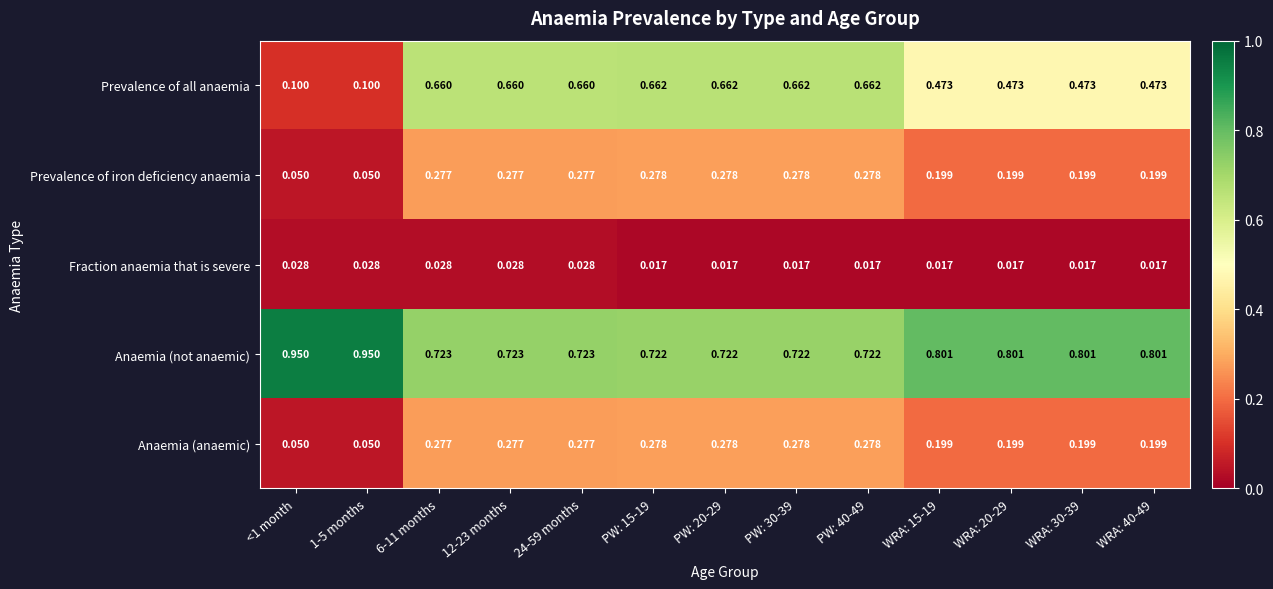

Which series has the largest total across all categories?

Anaemia (not anaemic)